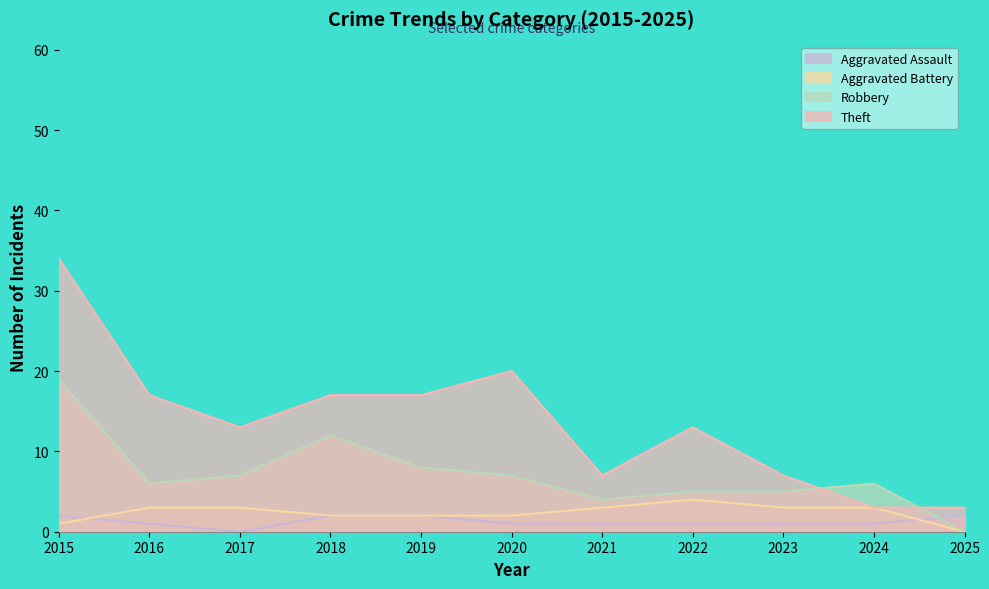

Reading right to left, list all the values displayed in this chart.

Aggravated Assault: 2025=2	2024=1	2023=1	2022=1	2021=1	2020=1	2019=2	2018=2	2017=0	2016=1	2015=2
Aggravated Battery: 2025=0	2024=3	2023=3	2022=4	2021=3	2020=2	2019=2	2018=2	2017=3	2016=3	2015=1
Robbery: 2025=0	2024=6	2023=5	2022=5	2021=4	2020=7	2019=8	2018=12	2017=7	2016=6	2015=19
Theft: 2025=3	2024=3	2023=7	2022=13	2021=7	2020=20	2019=17	2018=17	2017=13	2016=17	2015=34